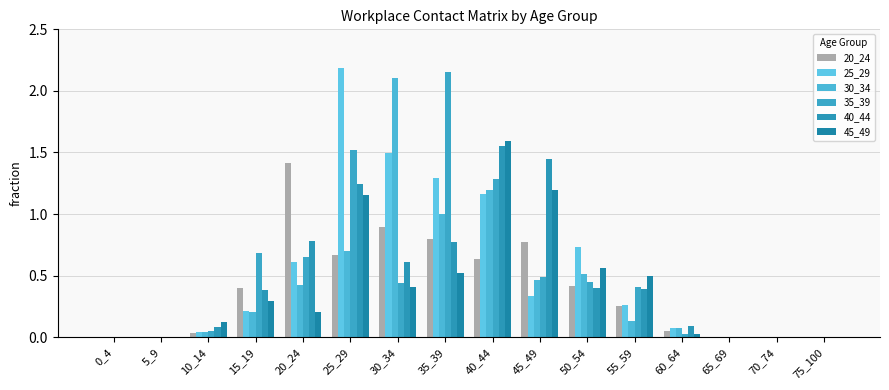

Reading left to right, transcribe all the data shown in this chart.

20_24: 0.0	0.0	0.0	0.4	1.4	0.7	0.9	0.8	0.6	0.8	0.4	0.3	0.0	0.0	0.0	0.0
25_29: 0.0	0.0	0.0	0.2	0.6	2.2	1.5	1.3	1.2	0.3	0.7	0.3	0.1	0.0	0.0	0.0
30_34: 0.0	0.0	0.0	0.2	0.4	0.7	2.1	1.0	1.2	0.5	0.5	0.1	0.1	0.0	0.0	0.0
35_39: 0.0	0.0	0.0	0.7	0.6	1.5	0.4	2.2	1.3	0.5	0.4	0.4	0.0	0.0	0.0	0.0
40_44: 0.0	0.0	0.1	0.4	0.8	1.2	0.6	0.8	1.5	1.4	0.4	0.4	0.1	0.0	0.0	0.0
45_49: 0.0	0.0	0.1	0.3	0.2	1.2	0.4	0.5	1.6	1.2	0.6	0.5	0.0	0.0	0.0	0.0